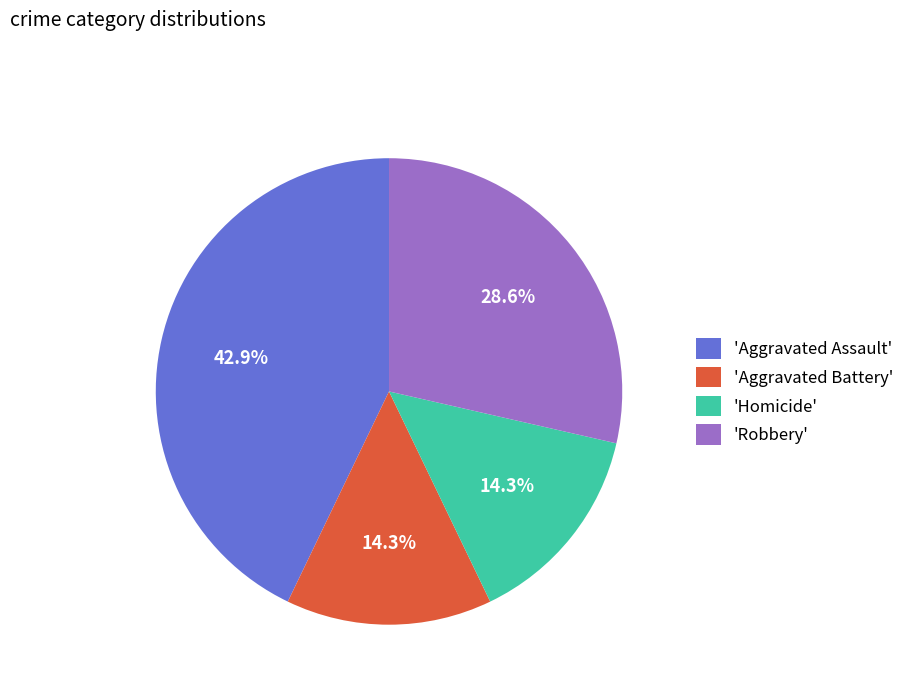

What is the largest slice in the pie chart?

'Aggravated Assault'